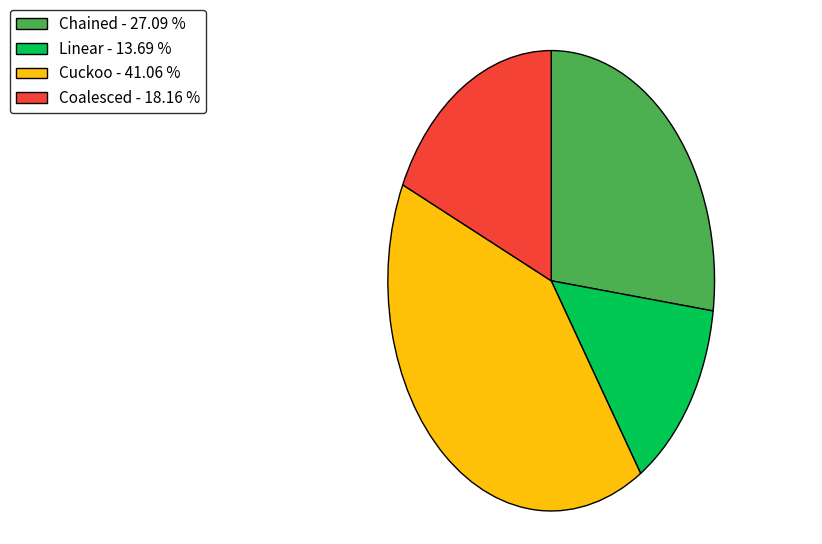

Combined, do Chained - 27.09 % and Coalesced - 18.16 % account for over 50%?

No